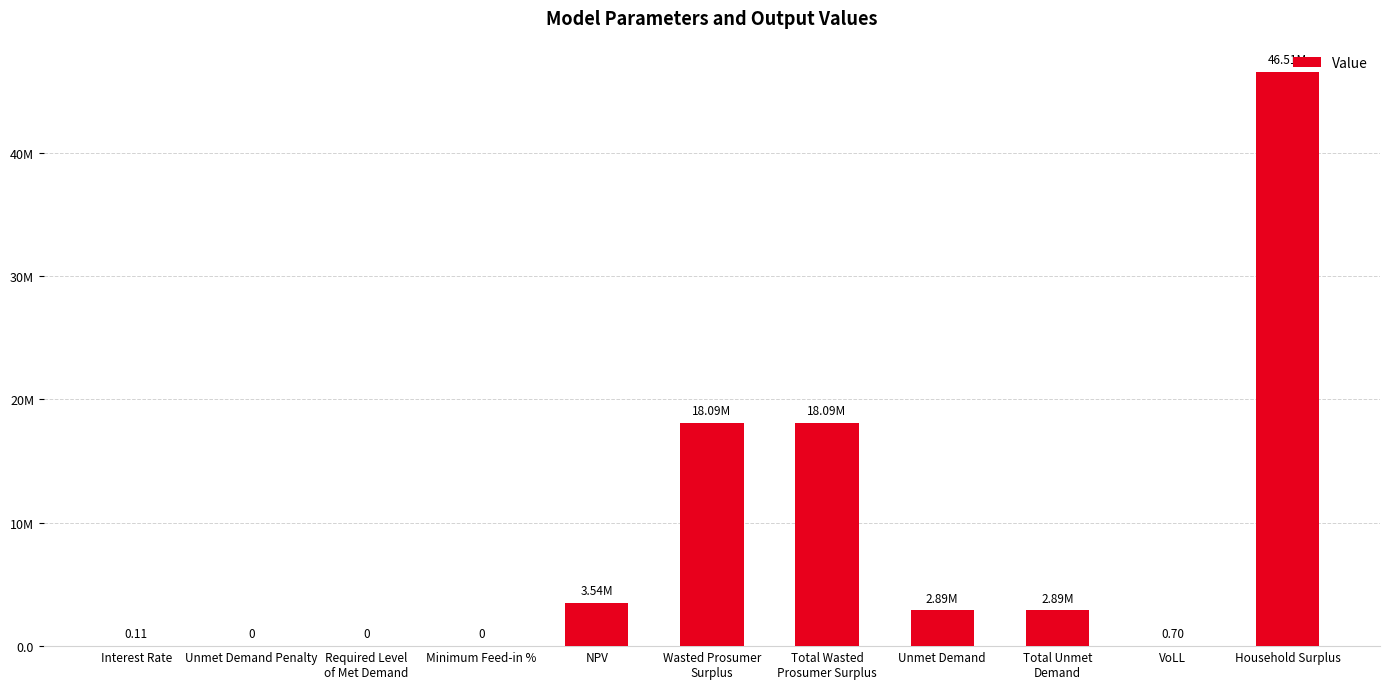

True or false: the data shows 0.7 at VoLL.

True